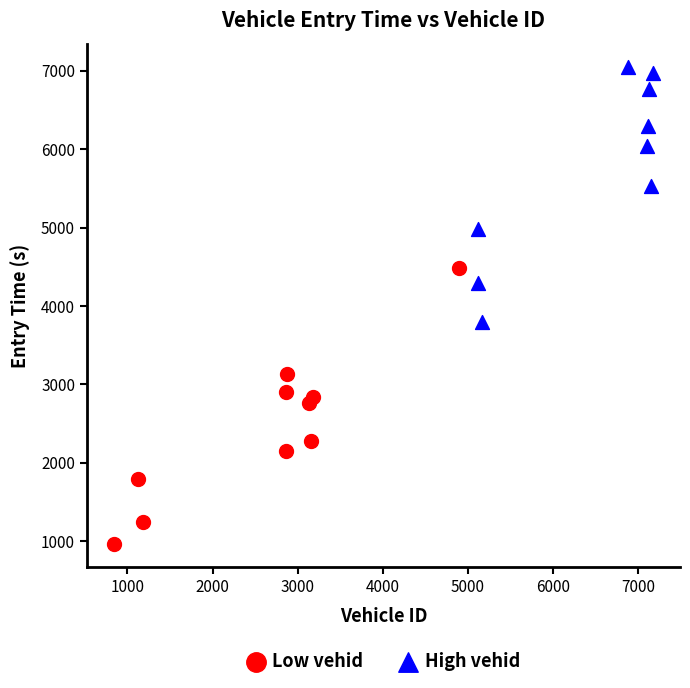

What are all the series names shown in the legend?

Low vehid, High vehid